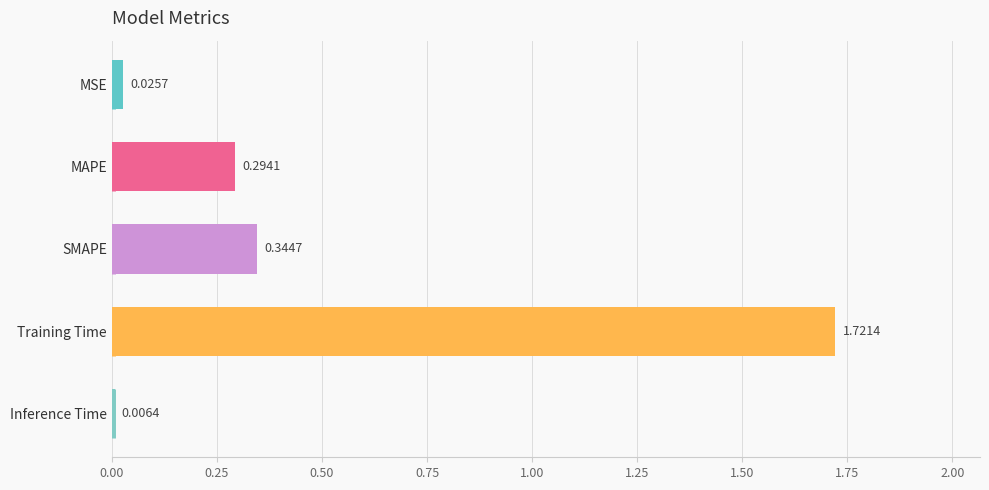

What is the label of the 1st bar from the top?

MSE